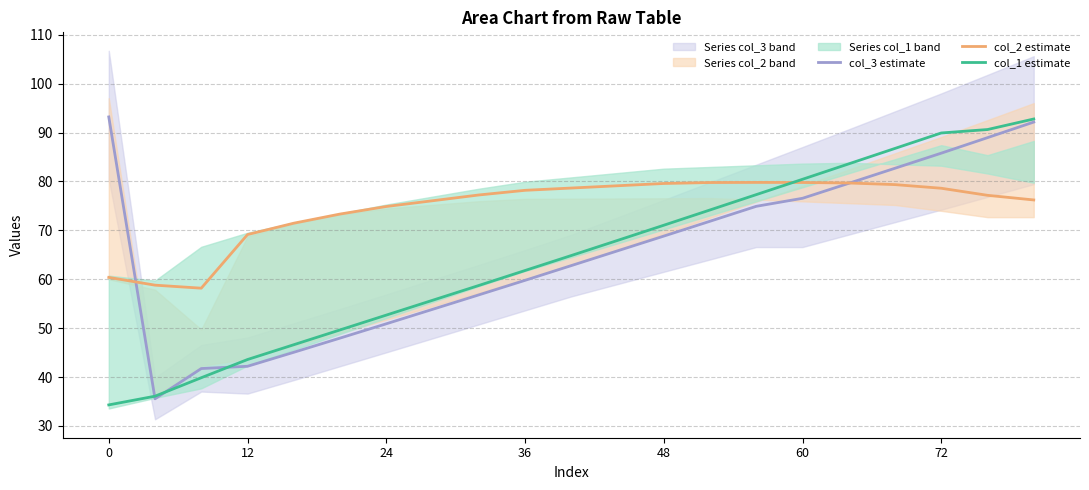

What is the smallest value displayed?

34.3